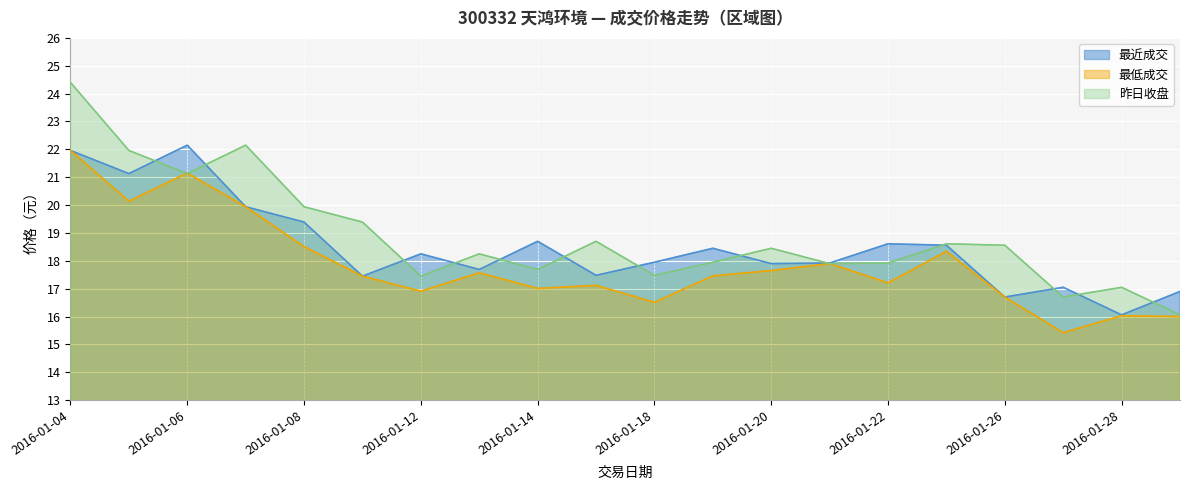

What is the value of the 最近成交 point at the 5th from the left?

19.4